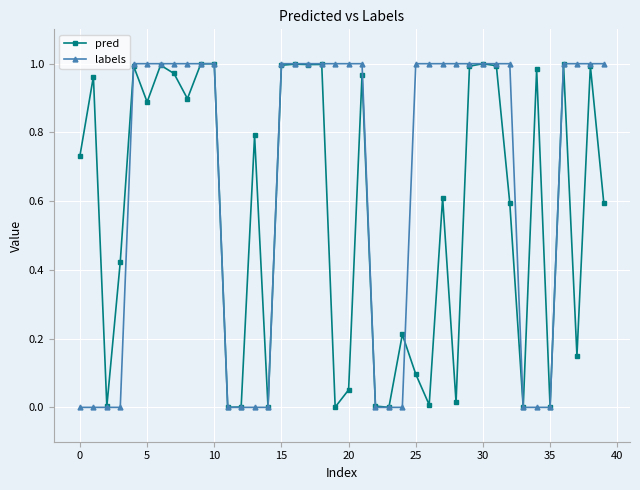

Which series has the widest spread of values?

labels